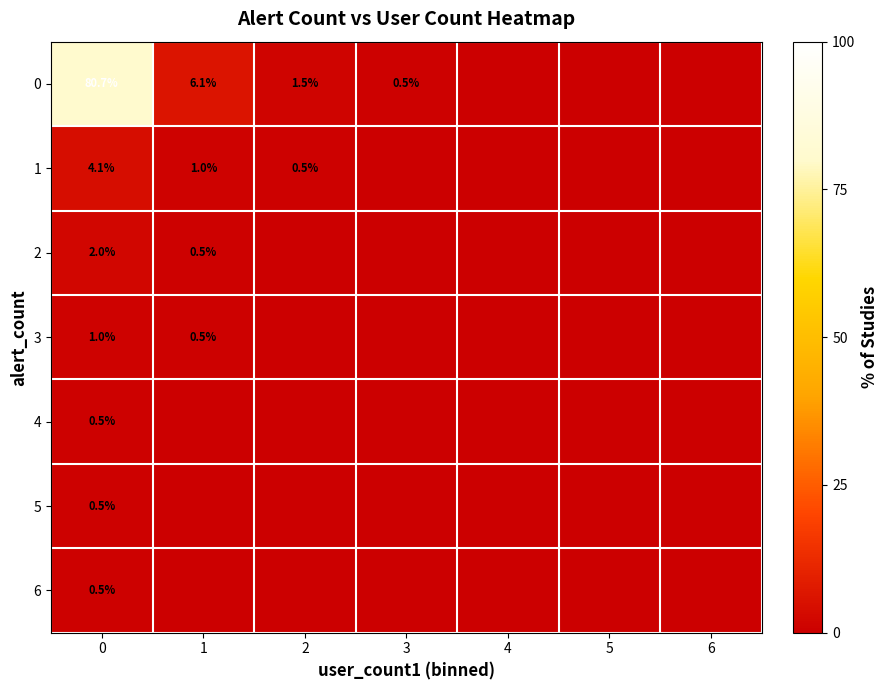

What is the spread (max minus min) of values at 0?

80.2